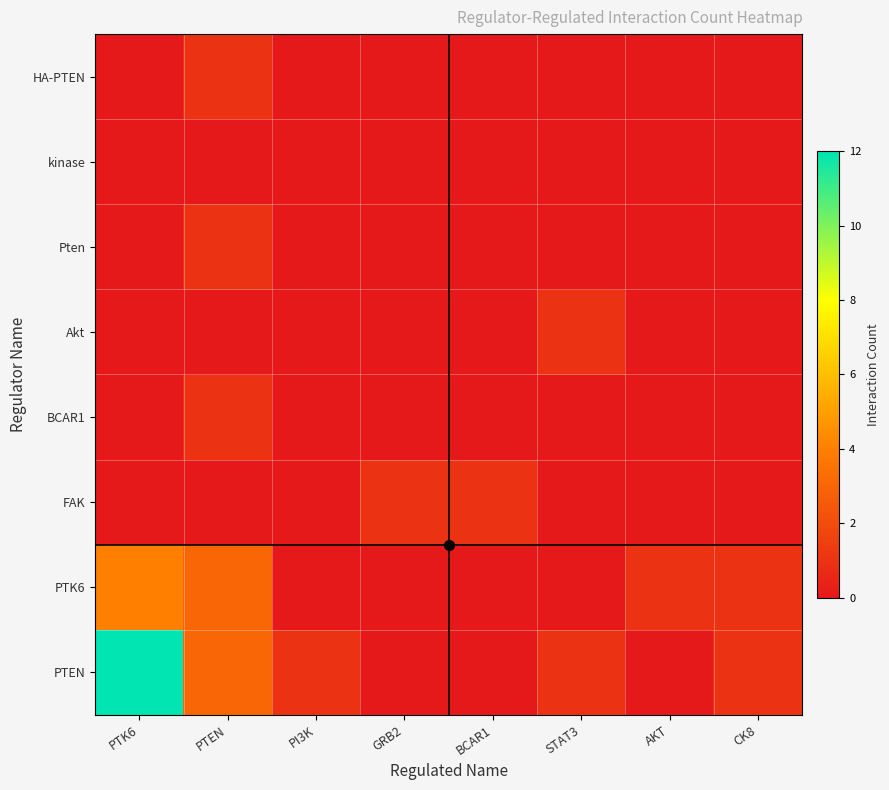

Which label corresponds to the largest value in the chart?

PTK6